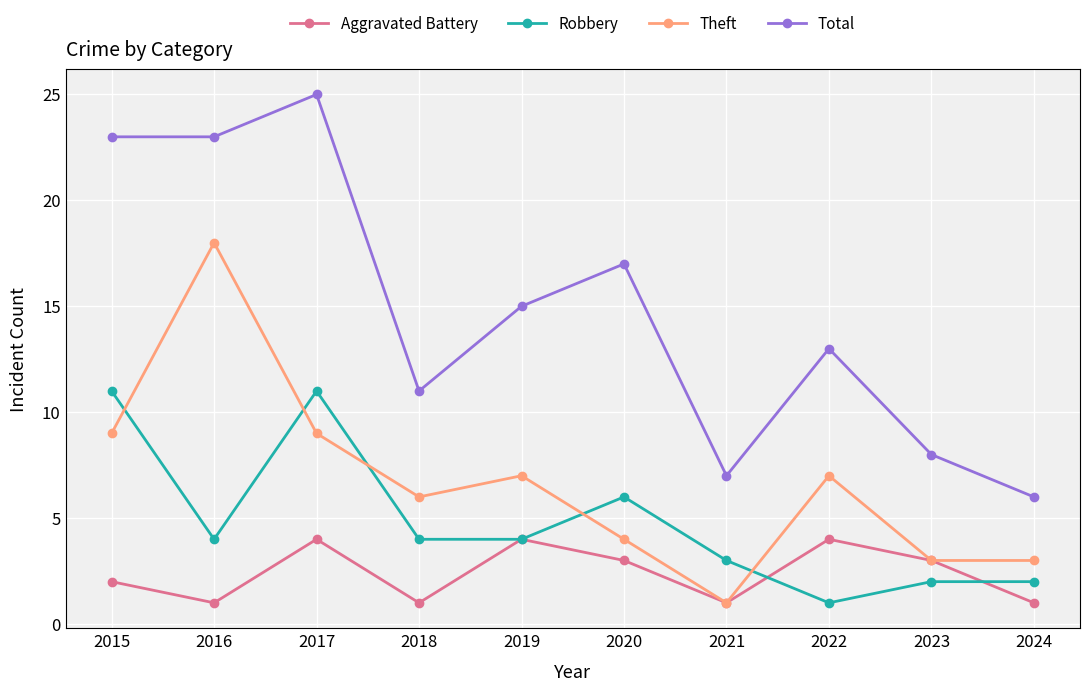

What is the approximate value of Robbery at 2016?

4